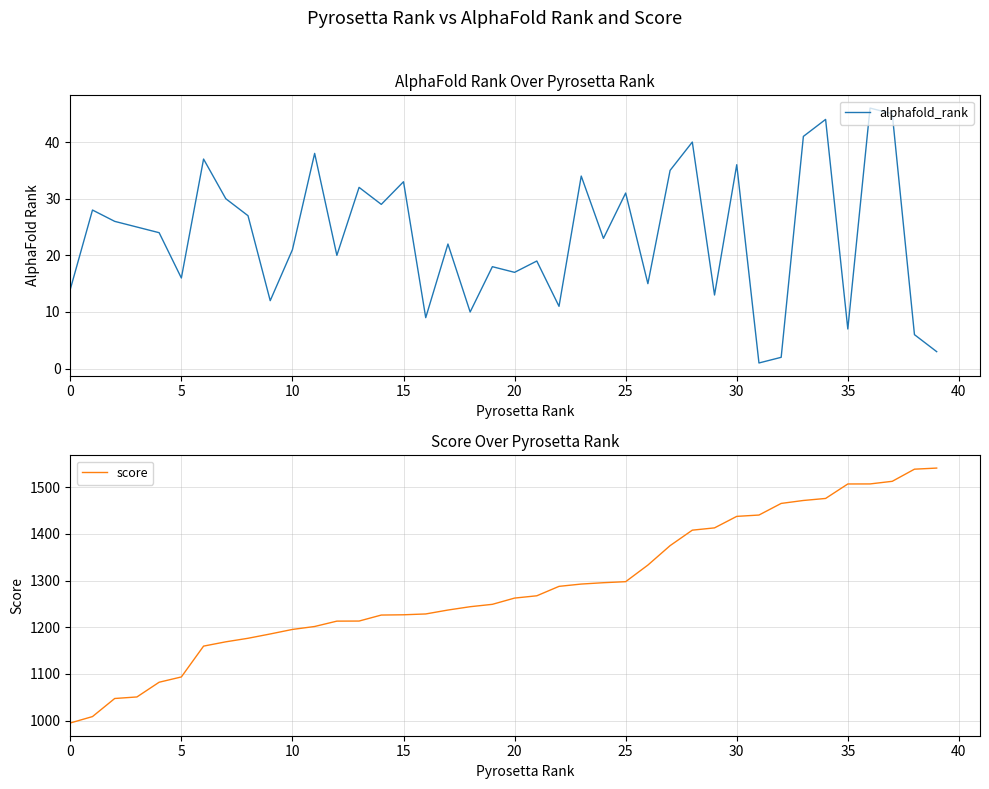

Which category has the highest value in the alphafold_rank series?

36